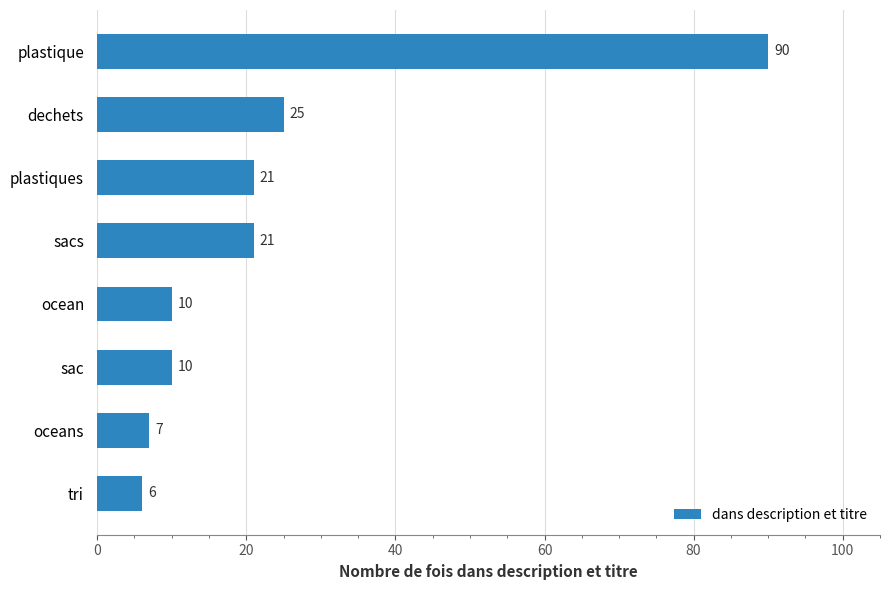

Which label corresponds to the largest value in the chart?

plastique